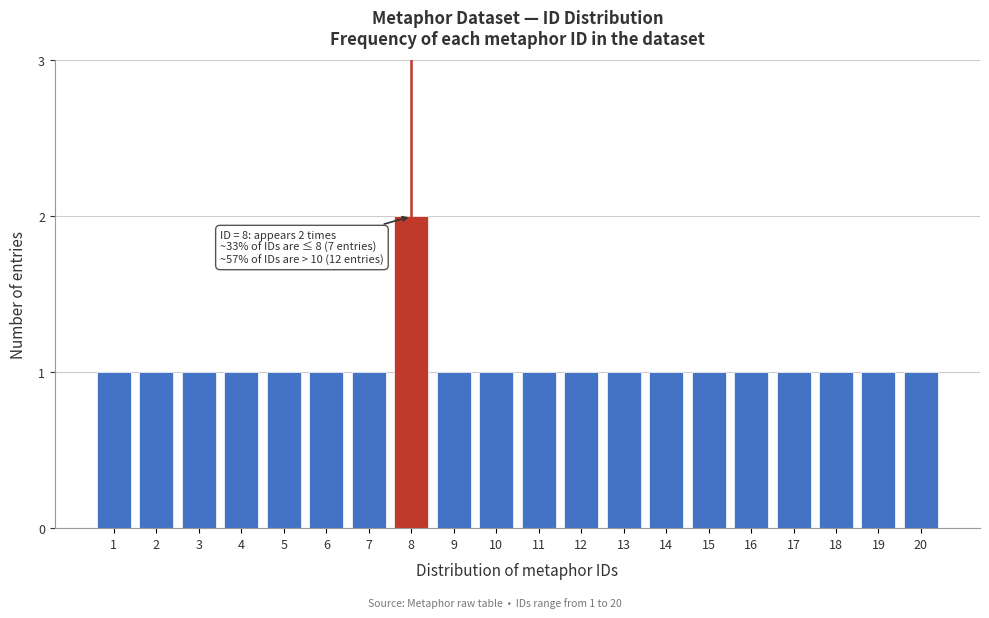

Reading right to left, transcribe all the data shown in this chart.

20=1	19=1	18=1	17=1	16=1	15=1	14=1	13=1	12=1	11=1	10=1	9=1	8=2	7=1	6=1	5=1	4=1	3=1	2=1	1=1